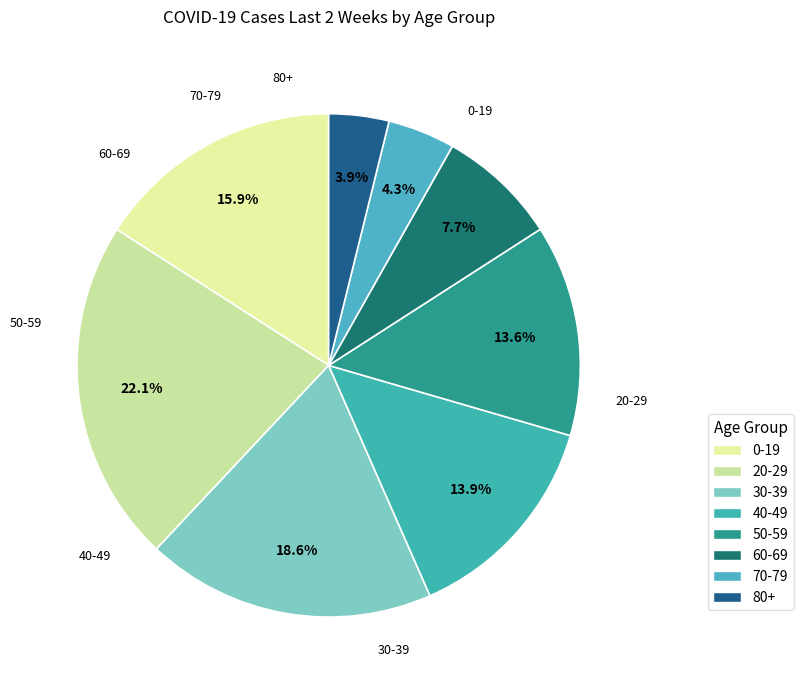

What is the largest slice in the pie chart?

20-29